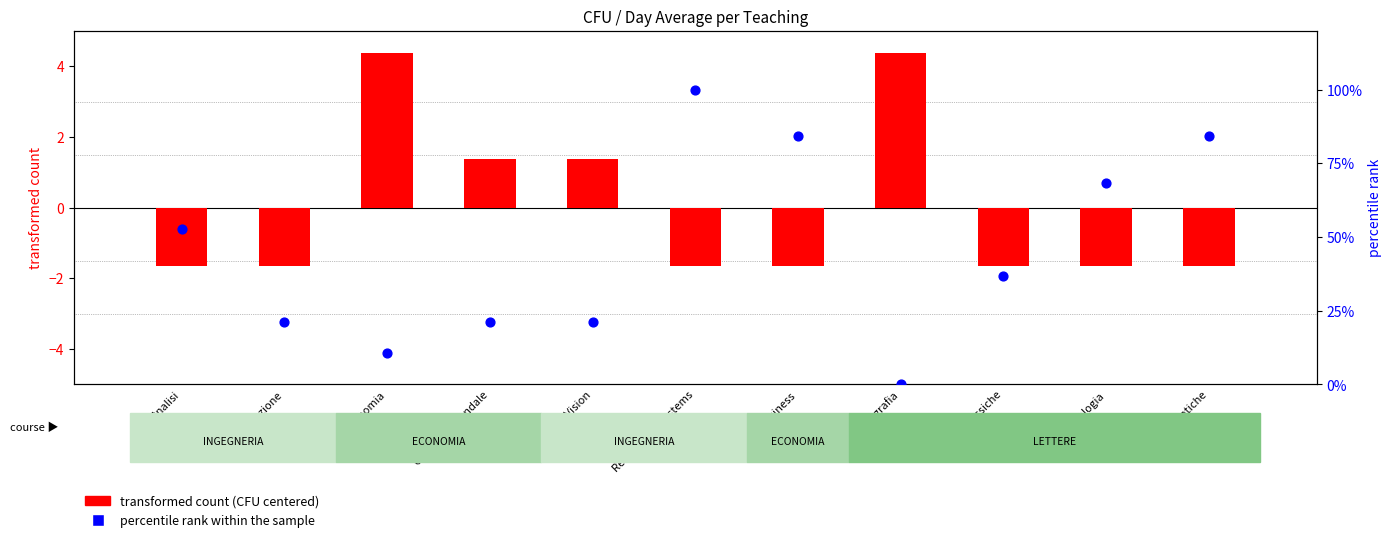

Which series has the largest Y range (max minus min)?

percentile rank within the sample